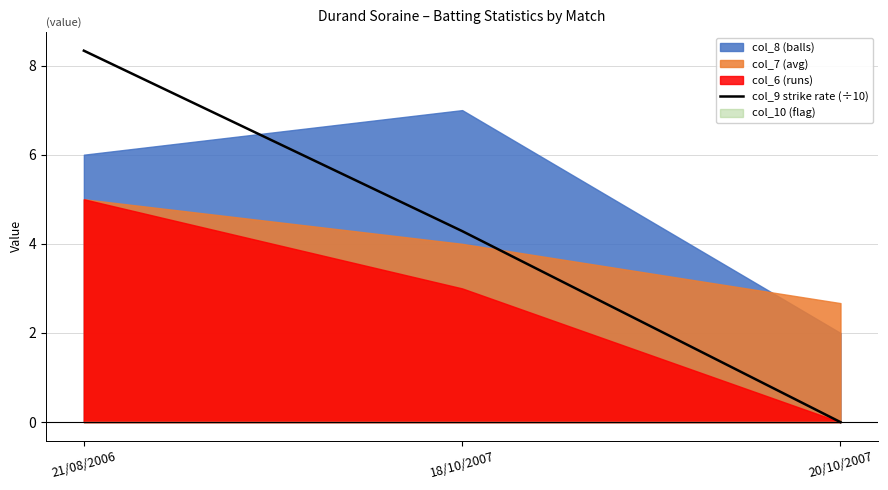

Which category has the highest value across all series?

21/08/2006